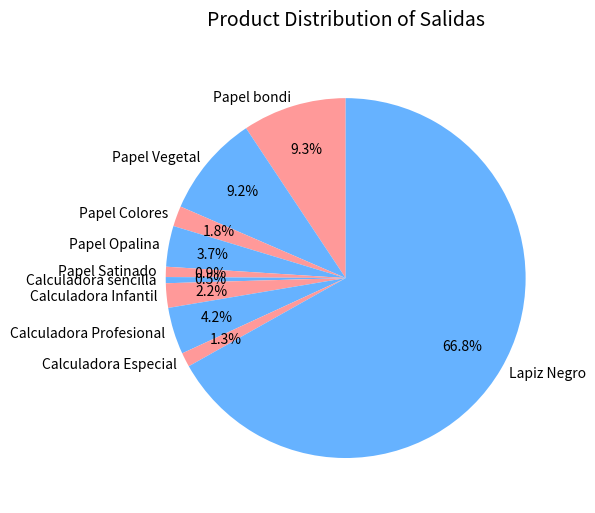

To the nearest percent, what portion does Papel Satinado represent?

1%